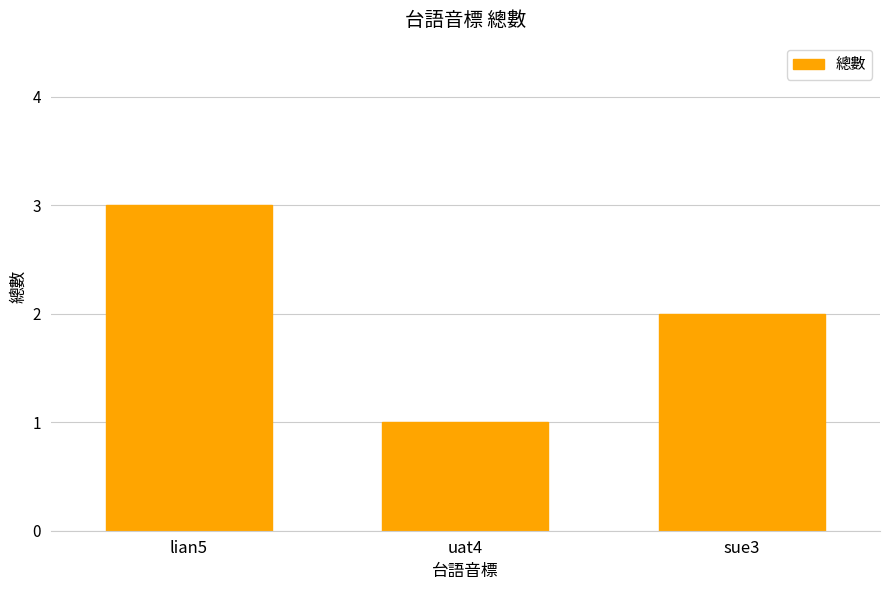

What is the sum of the values at sue3 and uat4?

3